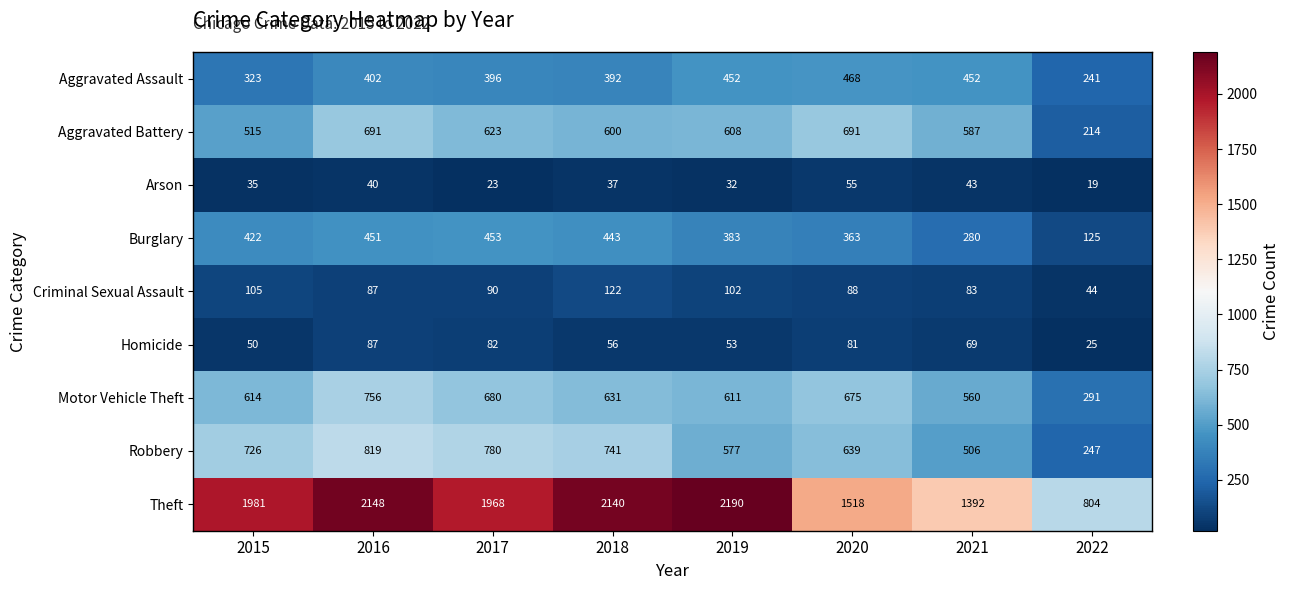

Between 2015 and 2016, which series saw the biggest shift?

Aggravated Battery